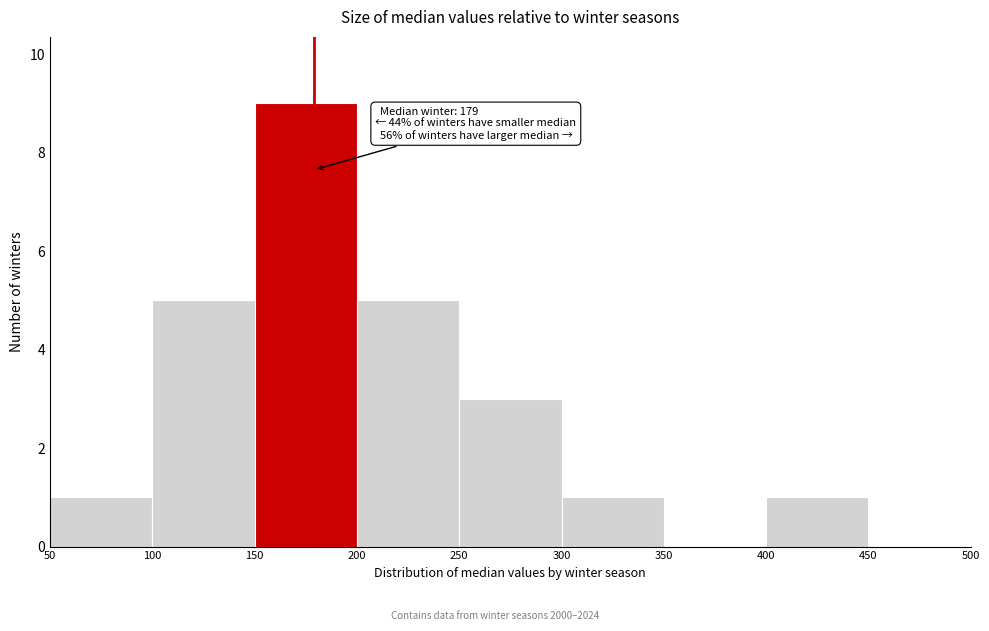

Which range on the x-axis has the tallest bar?

150 to 200